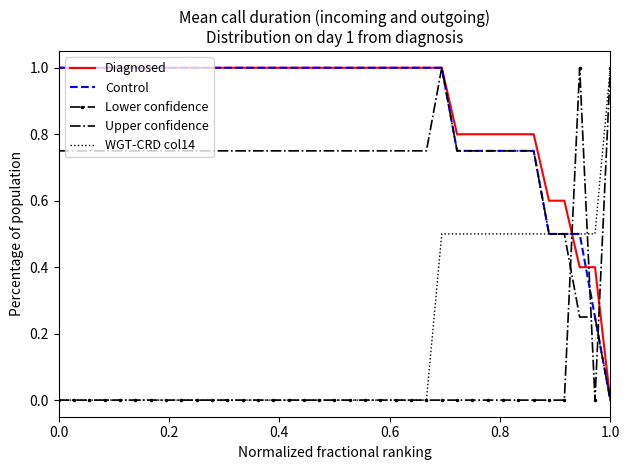

What is the maximum value for Lower confidence?

1.0